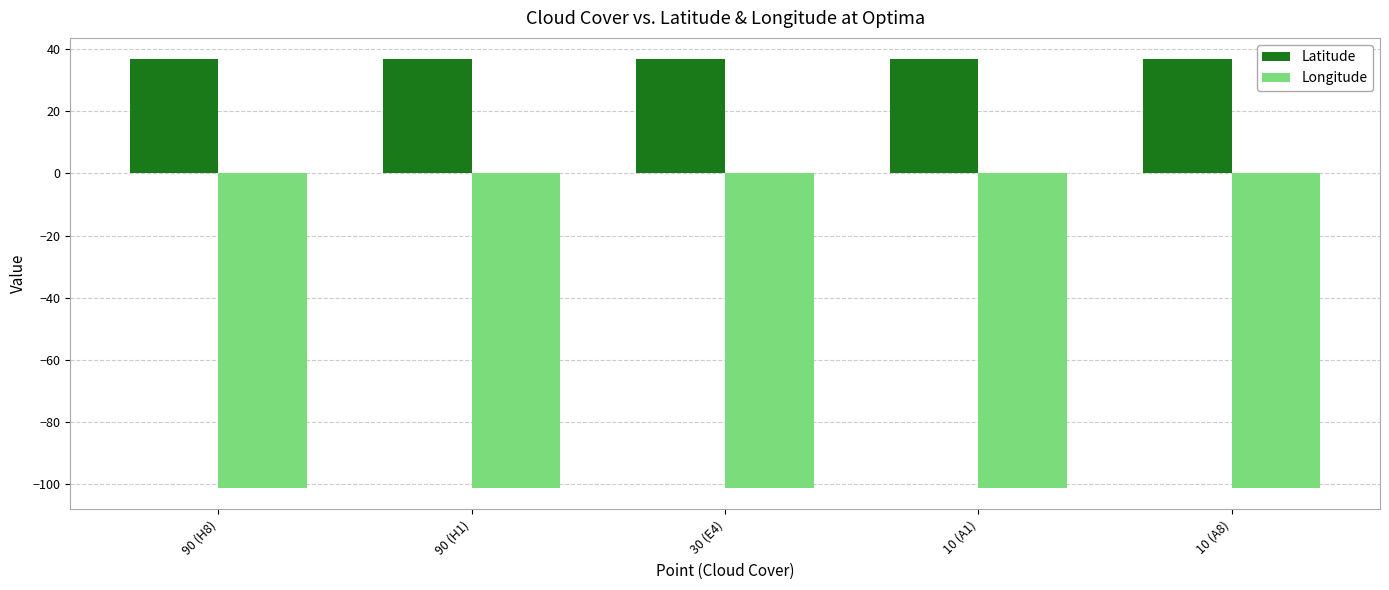

At 10 (A1), list the series in order from smallest to largest.

Longitude, Latitude